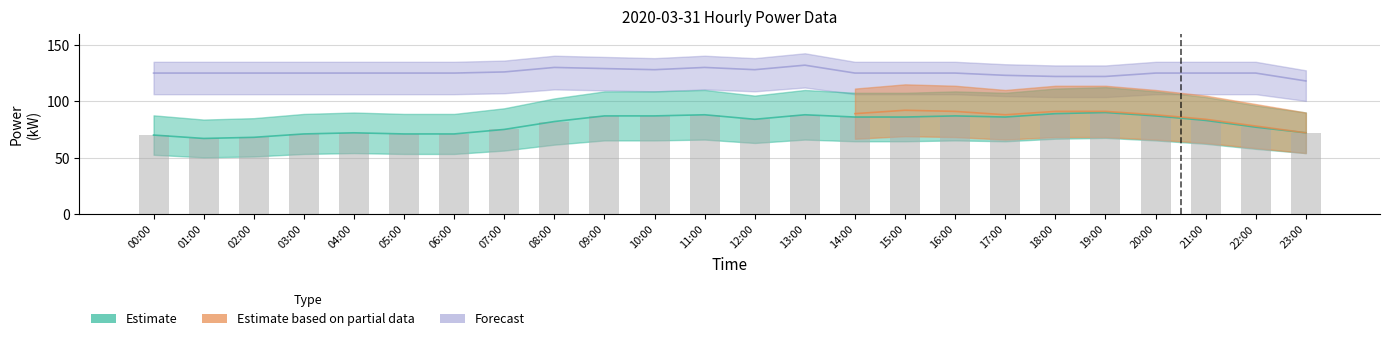

At which label does Estimate (actual kW) first exceed 84?

09:00